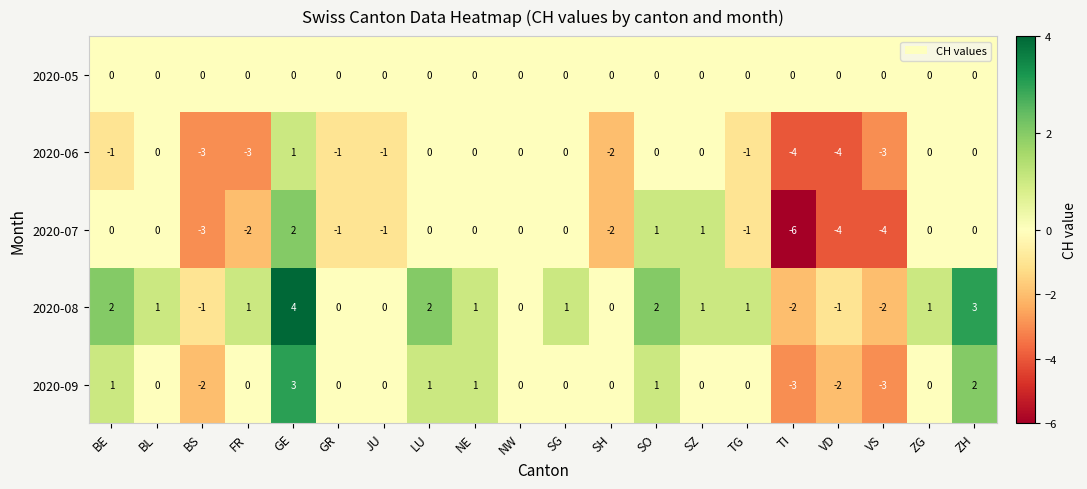

What is the maximum value shown in the chart?

4